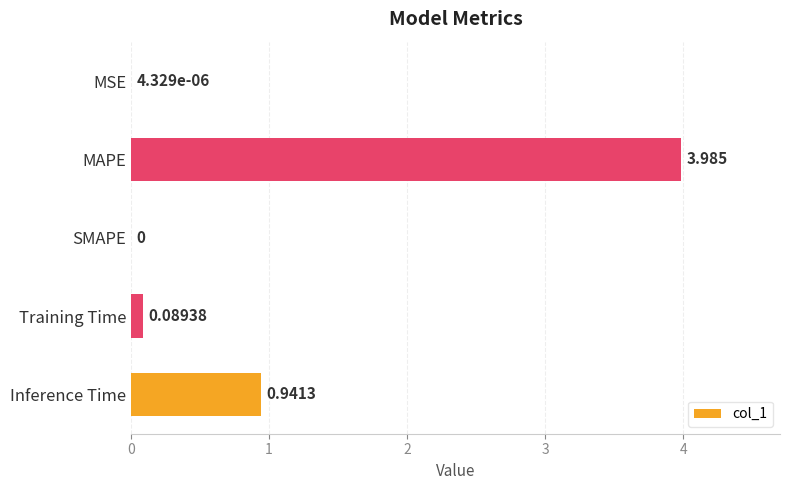

Are the bars grouped side by side (vs. stacked)?

No